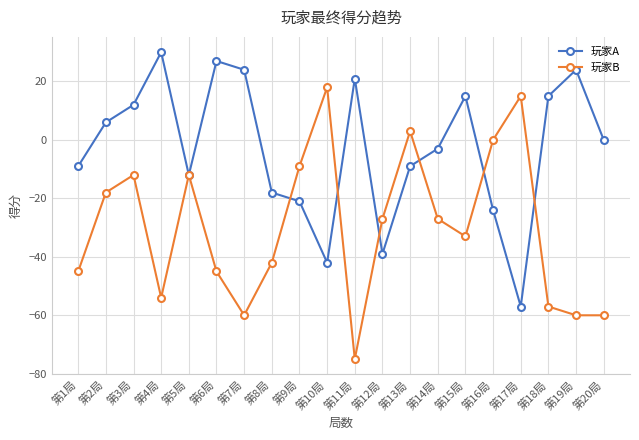

Where is the first local maximum for 玩家A?

第4局